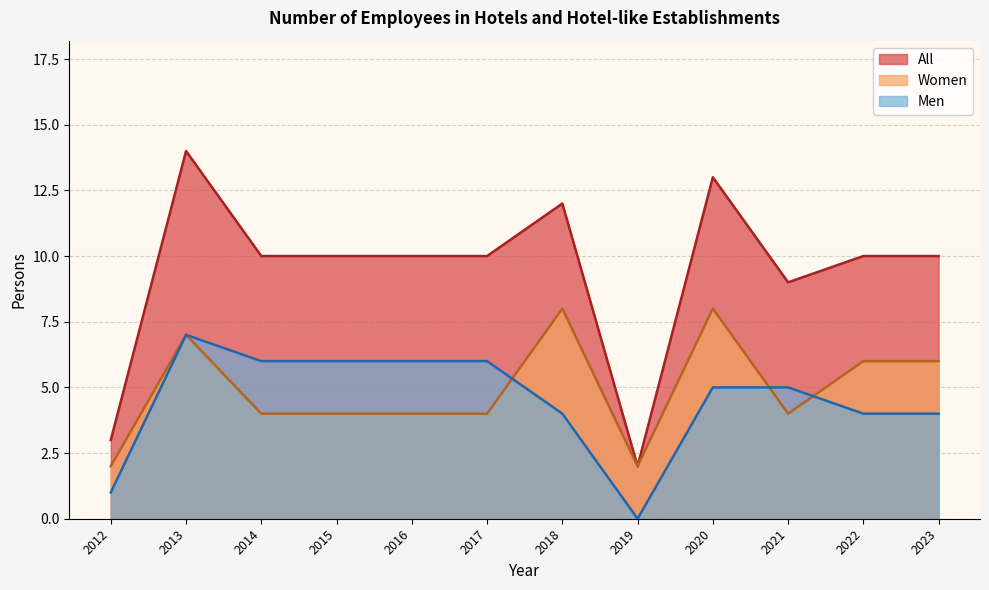

The All series shows 12 at 2018. True or false?

True